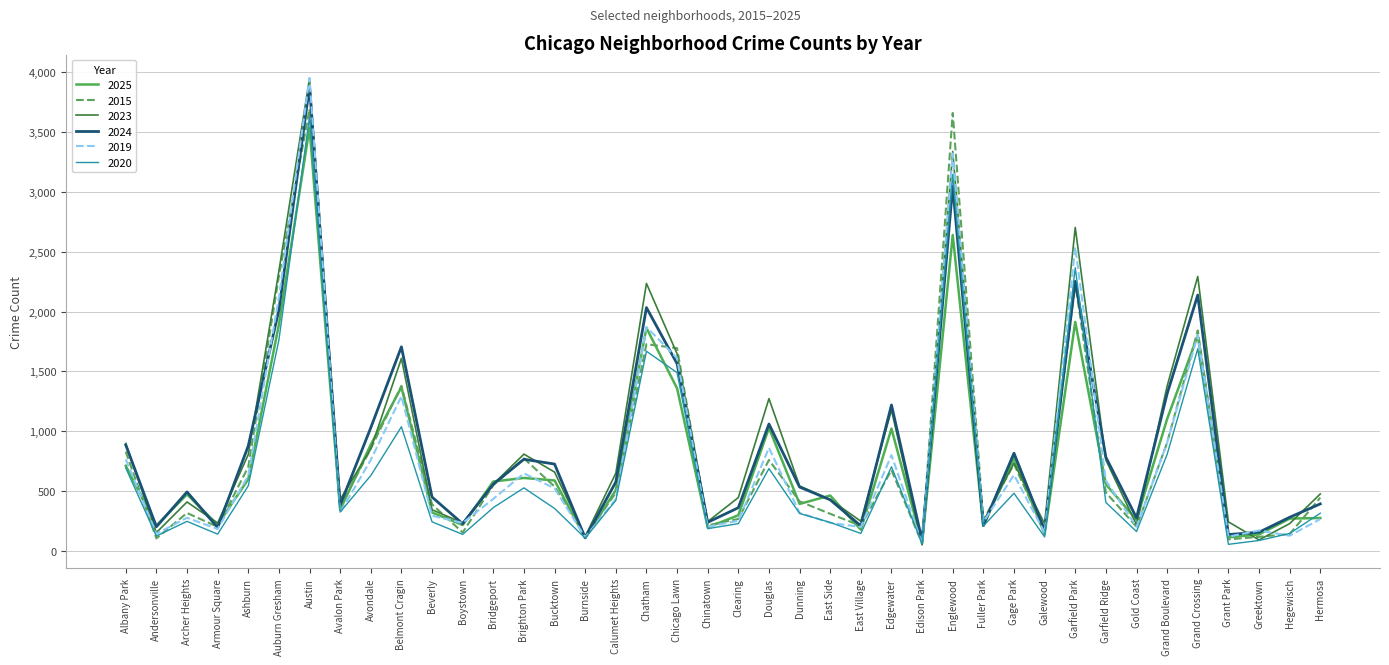

What is the total value across all series at Garfield Ridge?

3575